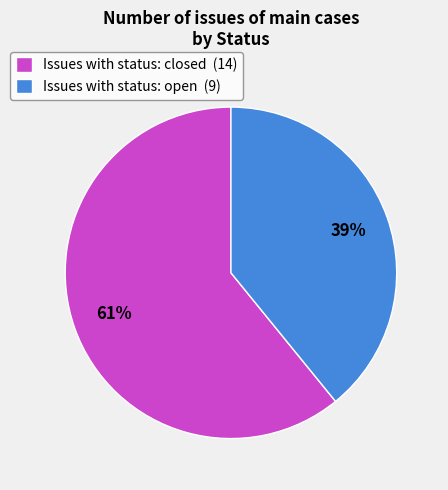

Is the sum of Issues with status: closed (14) and Issues with status: open (9) greater than half?

Yes